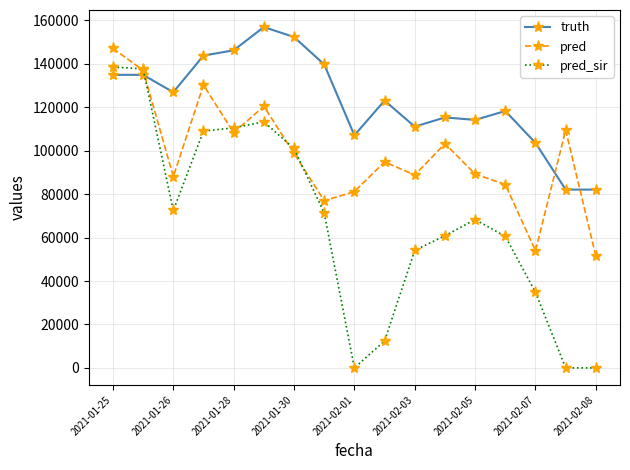

True or false: truth and pred intersect in this chart.

True